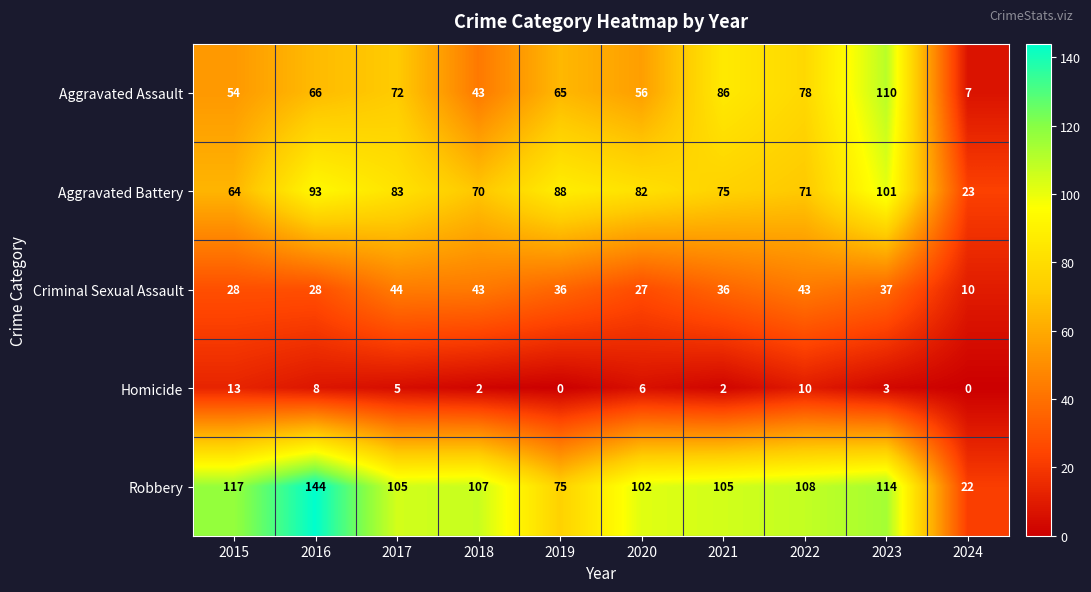

What is the sum of all Aggravated Assault values?

637